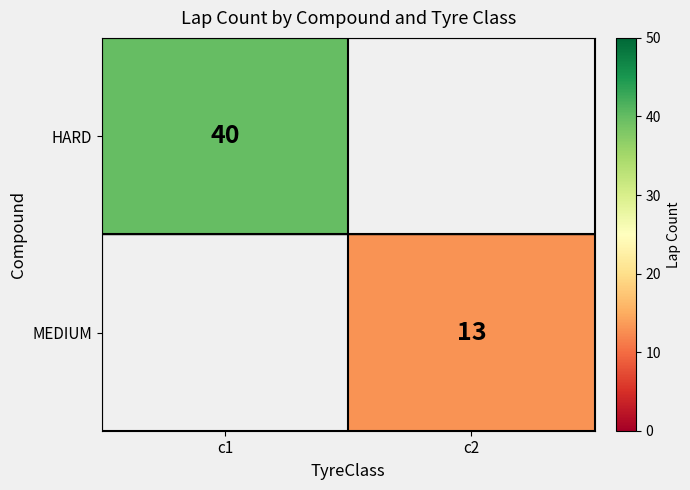

Is the value of HARD at c1 greater than the value of MEDIUM at c2?

Yes